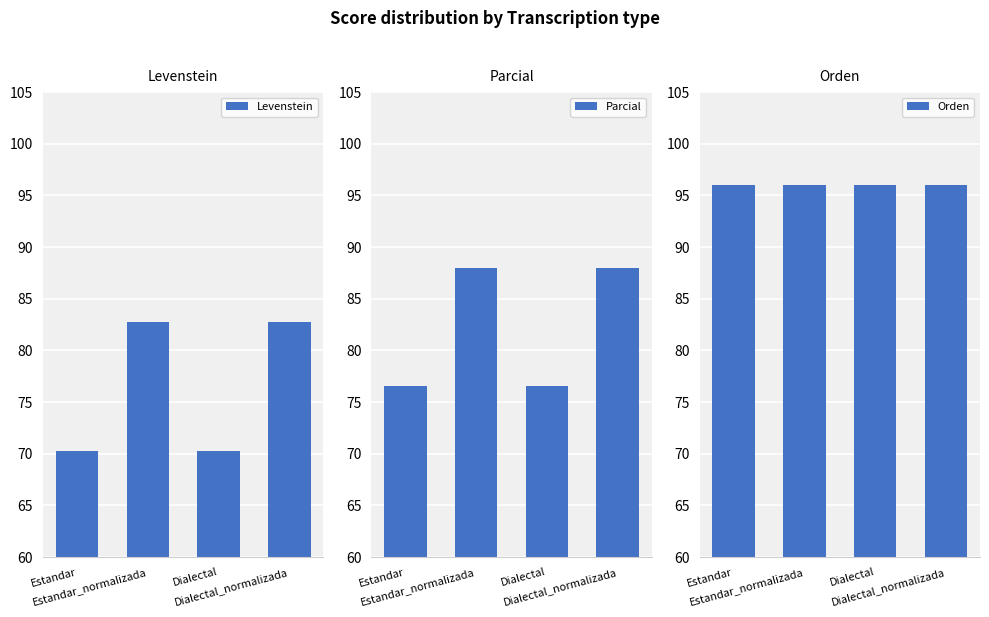

Reading left to right, what are all the values shown in this chart?

Levenstein: Estandar=70.3	Estandar_normalizada=82.8	Dialectal=70.3	Dialectal_normalizada=82.8
Parcial: Estandar=76.6	Estandar_normalizada=88.0	Dialectal=76.6	Dialectal_normalizada=88.0
Orden: Estandar=96.0	Estandar_normalizada=96.0	Dialectal=96.0	Dialectal_normalizada=96.0